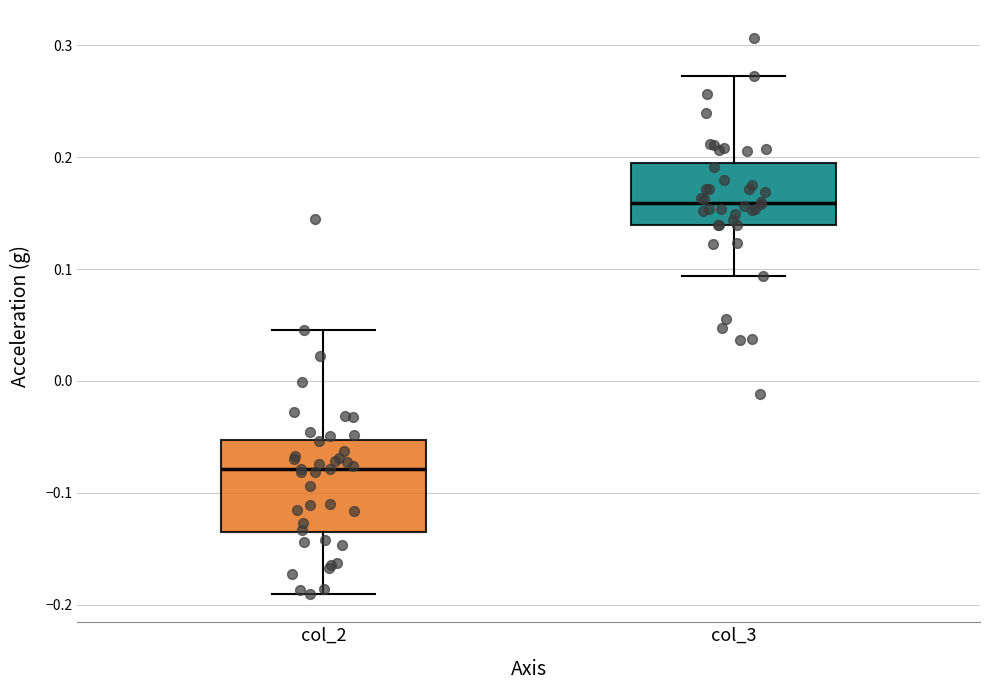

Which box's median line is the highest?

col_3